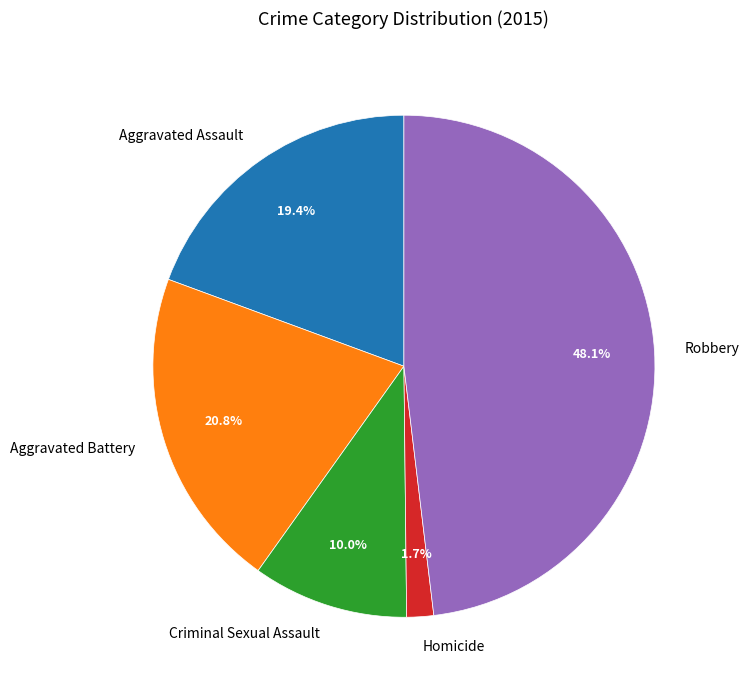

To the nearest percent, what percentage of the pie is Homicide?

2%